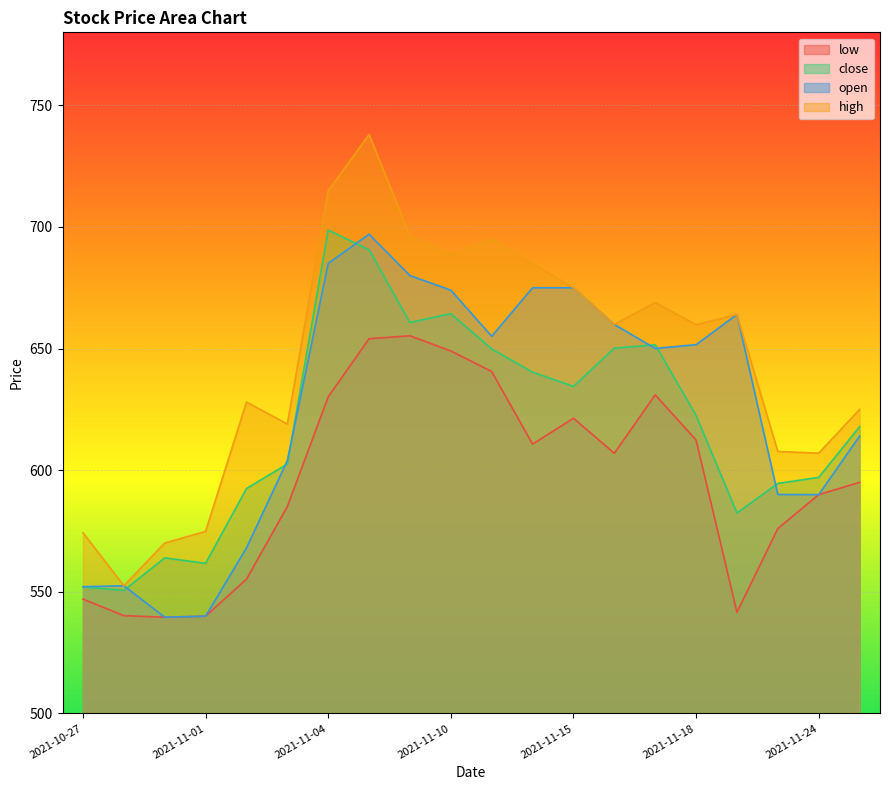

Reading left to right, extract all data points from this chart.

low: 2021-10-27=547.0	2021-10-28=540.2	2021-10-29=539.5	2021-11-01=540.0	2021-11-02=555.2	2021-11-03=585.0	2021-11-04=630.1	2021-11-08=654.0	2021-11-09=655.2	2021-11-10=649.0	2021-11-11=640.5	2021-11-12=610.7	2021-11-15=621.4	2021-11-16=607.0	2021-11-17=631.0	2021-11-18=612.4	2021-11-22=541.6	2021-11-23=576.0	2021-11-24=590.0	2021-11-25=595.0
close: 2021-10-27=552.0	2021-10-28=550.5	2021-10-29=564.0	2021-11-01=561.7	2021-11-02=592.5	2021-11-03=602.5	2021-11-04=698.7	2021-11-08=690.6	2021-11-09=660.7	2021-11-10=664.4	2021-11-11=649.9	2021-11-12=640.3	2021-11-15=634.5	2021-11-16=650.1	2021-11-17=651.5	2021-11-18=622.5	2021-11-22=582.4	2021-11-23=594.5	2021-11-24=597.0	2021-11-25=617.9
open: 2021-10-27=552.1	2021-10-28=552.5	2021-10-29=539.5	2021-11-01=540.0	2021-11-02=568.0	2021-11-03=604.0	2021-11-04=685.0	2021-11-08=697.0	2021-11-09=680.0	2021-11-10=674.0	2021-11-11=655.0	2021-11-12=675.0	2021-11-15=675.0	2021-11-16=659.9	2021-11-17=650.0	2021-11-18=651.6	2021-11-22=664.0	2021-11-23=590.0	2021-11-24=590.0	2021-11-25=614.0
high: 2021-10-27=574.3	2021-10-28=552.5	2021-10-29=570.0	2021-11-01=574.9	2021-11-02=628.0	2021-11-03=619.0	2021-11-04=714.9	2021-11-08=738.0	2021-11-09=696.4	2021-11-10=688.7	2021-11-11=695.0	2021-11-12=684.9	2021-11-15=675.0	2021-11-16=659.9	2021-11-17=669.0	2021-11-18=659.8	2021-11-22=664.0	2021-11-23=607.7	2021-11-24=607.0	2021-11-25=625.0